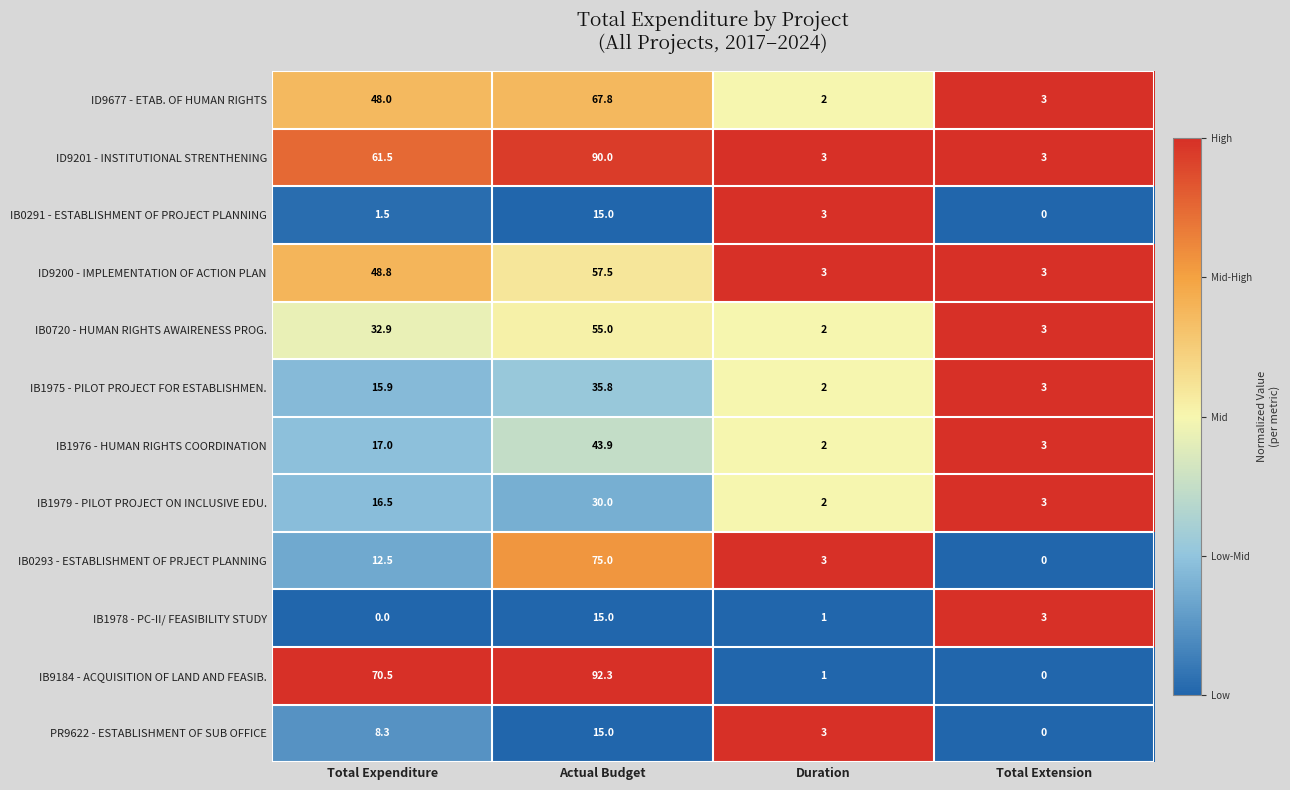

How many series are shown in this chart?

12